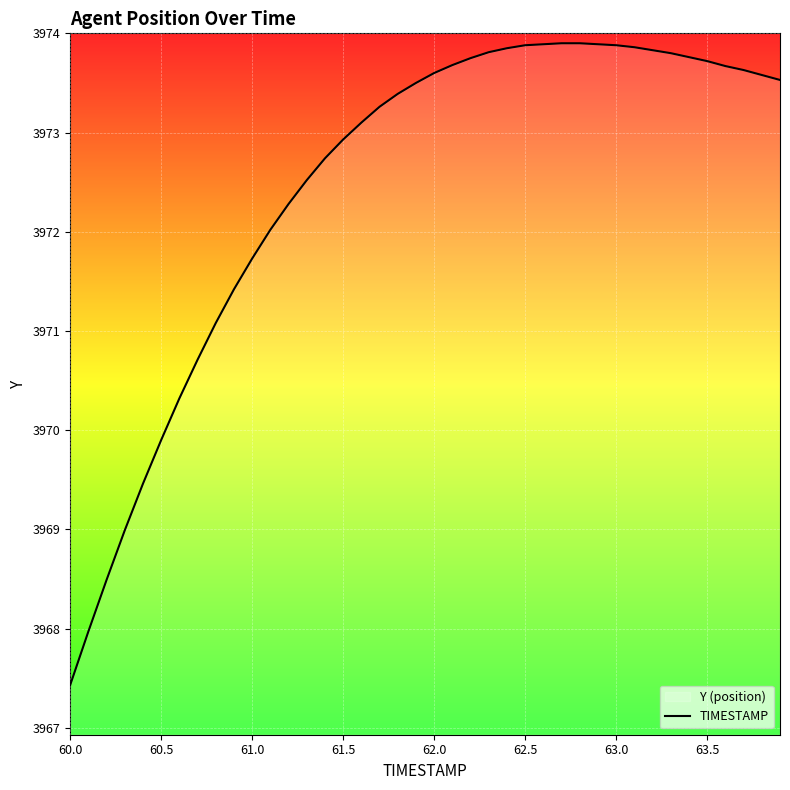

Where is the data nearest to the value 3970?

60.5